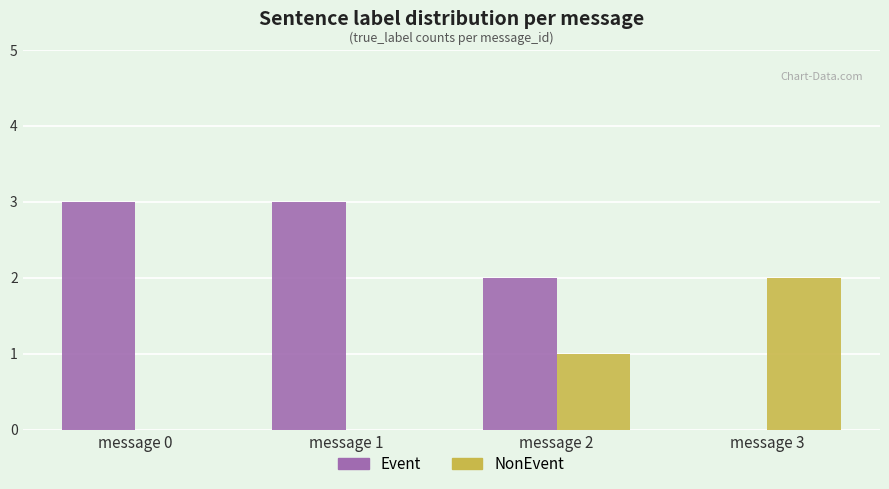

What is the average value of the Event series?

2